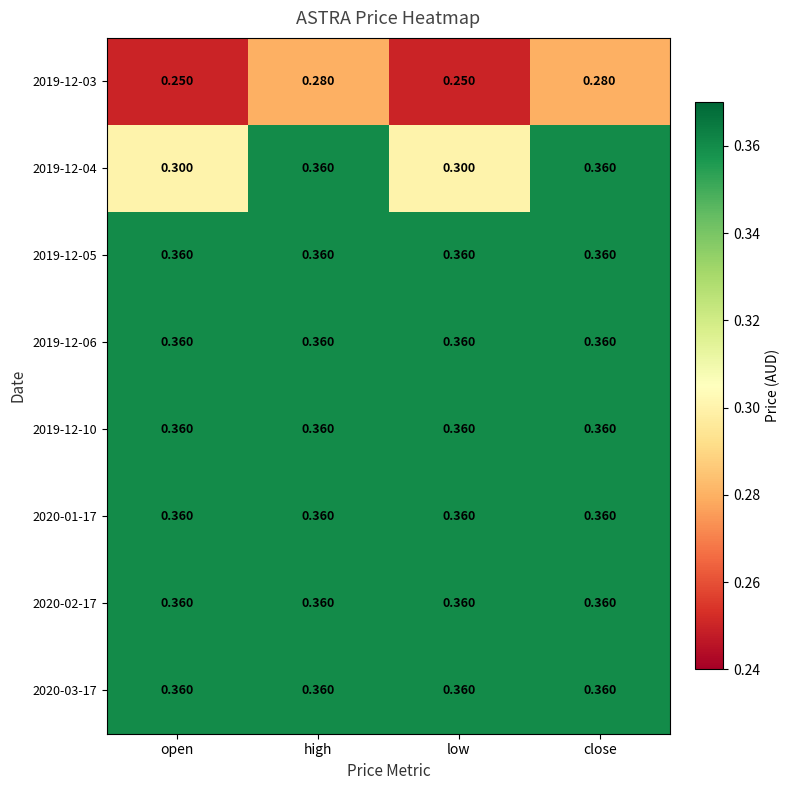

Is the value of 2020-03-17 at high greater than the value of 2019-12-03 at high?

Yes